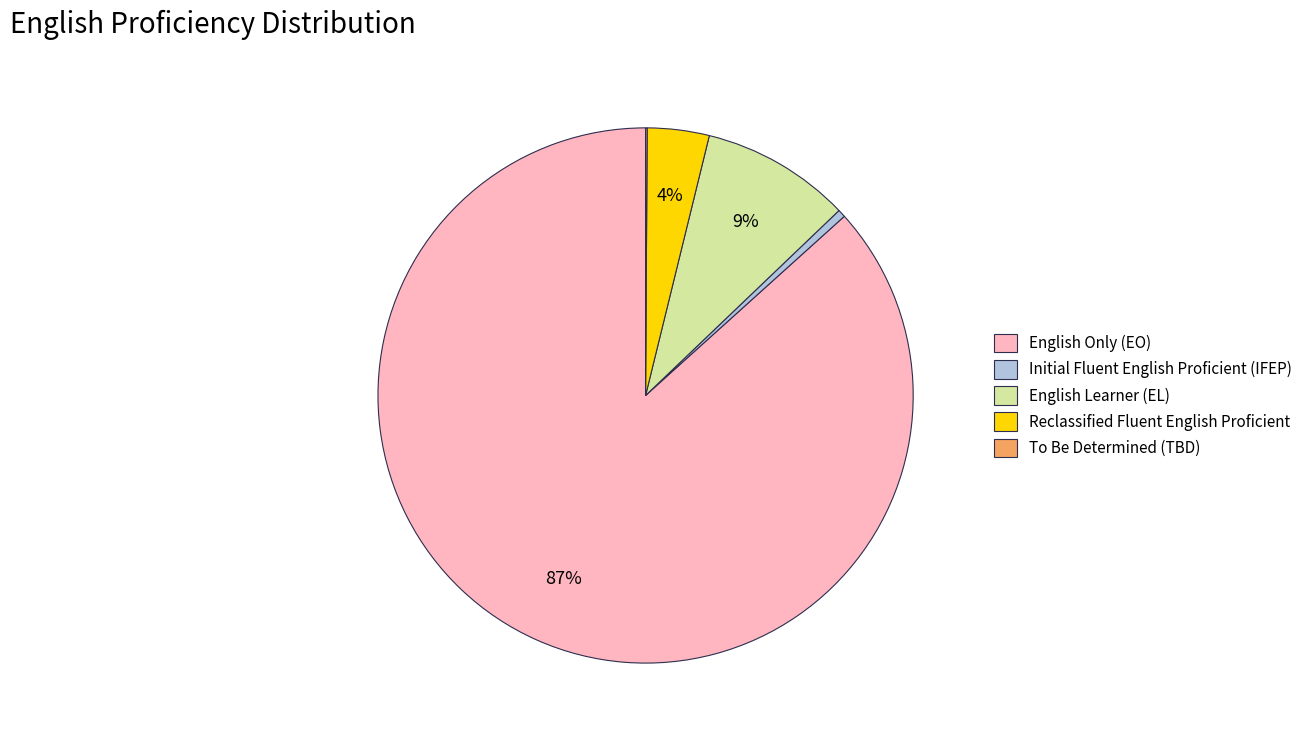

Between Initial Fluent English Proficient (IFEP) and English Only (EO), which is larger?

English Only (EO)